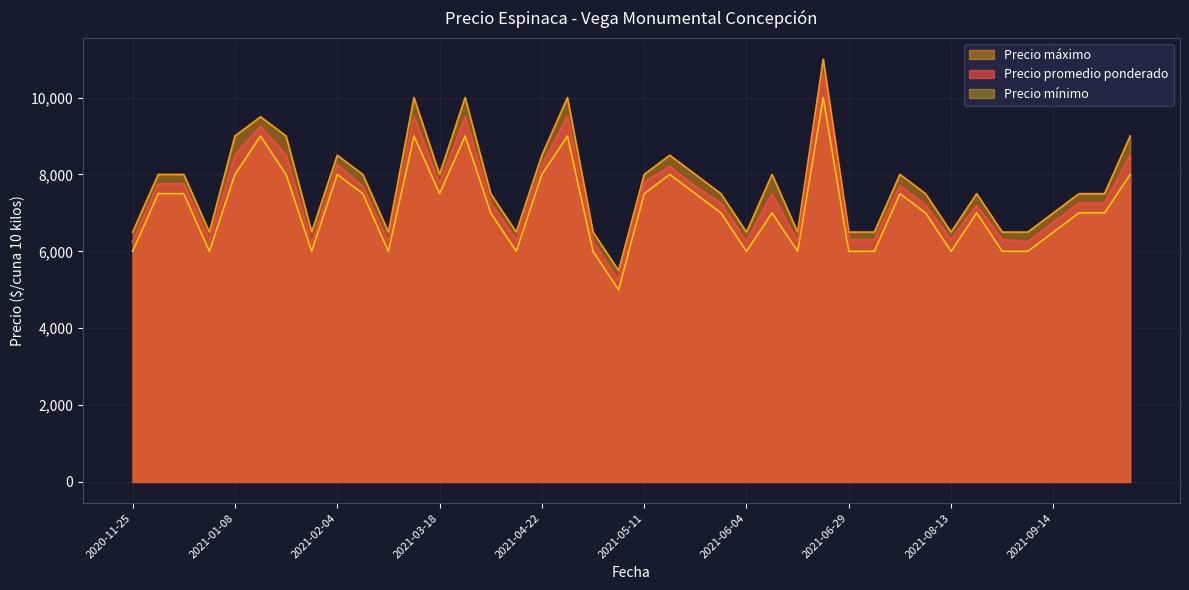

Reading left to right, list all the values displayed in this chart.

Precio promedio ponderado: 2020-11-25=6250	2020-12-01=7750	2020-12-23=7750	2020-12-29=6300	2021-01-08=8500	2021-01-13=9250	2021-01-29=8500	2021-02-03=6200	2021-02-04=8250	2021-02-11=7688	2021-02-19=6250	2021-03-09=9500	2021-03-18=7750	2021-03-24=9500	2021-04-06=7250	2021-04-13=6300	2021-04-22=8250	2021-04-27=9500	2021-04-30=6250	2021-05-04=5250	2021-05-11=7800	2021-05-20=8200	2021-05-26=7688	2021-06-02=7250	2021-06-04=6250	2021-06-08=7500	2021-06-15=6250	2021-06-18=10600	2021-06-29=6300	2021-07-06=6300	2021-07-22=7714	2021-07-28=7200	2021-08-13=6300	2021-08-20=7188	2021-08-25=6300	2021-08-27=6250	2021-09-14=6750	2021-09-30=7250	2021-10-05=7250	2021-10-20=8500
Precio máximo: 2020-11-25=6500	2020-12-01=8000	2020-12-23=8000	2020-12-29=6500	2021-01-08=9000	2021-01-13=9500	2021-01-29=9000	2021-02-03=6500	2021-02-04=8500	2021-02-11=8000	2021-02-19=6500	2021-03-09=10000	2021-03-18=8000	2021-03-24=10000	2021-04-06=7500	2021-04-13=6500	2021-04-22=8500	2021-04-27=10000	2021-04-30=6500	2021-05-04=5500	2021-05-11=8000	2021-05-20=8500	2021-05-26=8000	2021-06-02=7500	2021-06-04=6500	2021-06-08=8000	2021-06-15=6500	2021-06-18=11000	2021-06-29=6500	2021-07-06=6500	2021-07-22=8000	2021-07-28=7500	2021-08-13=6500	2021-08-20=7500	2021-08-25=6500	2021-08-27=6500	2021-09-14=7000	2021-09-30=7500	2021-10-05=7500	2021-10-20=9000
Precio mínimo: 2020-11-25=6000	2020-12-01=7500	2020-12-23=7500	2020-12-29=6000	2021-01-08=8000	2021-01-13=9000	2021-01-29=8000	2021-02-03=6000	2021-02-04=8000	2021-02-11=7500	2021-02-19=6000	2021-03-09=9000	2021-03-18=7500	2021-03-24=9000	2021-04-06=7000	2021-04-13=6000	2021-04-22=8000	2021-04-27=9000	2021-04-30=6000	2021-05-04=5000	2021-05-11=7500	2021-05-20=8000	2021-05-26=7500	2021-06-02=7000	2021-06-04=6000	2021-06-08=7000	2021-06-15=6000	2021-06-18=10000	2021-06-29=6000	2021-07-06=6000	2021-07-22=7500	2021-07-28=7000	2021-08-13=6000	2021-08-20=7000	2021-08-25=6000	2021-08-27=6000	2021-09-14=6500	2021-09-30=7000	2021-10-05=7000	2021-10-20=8000